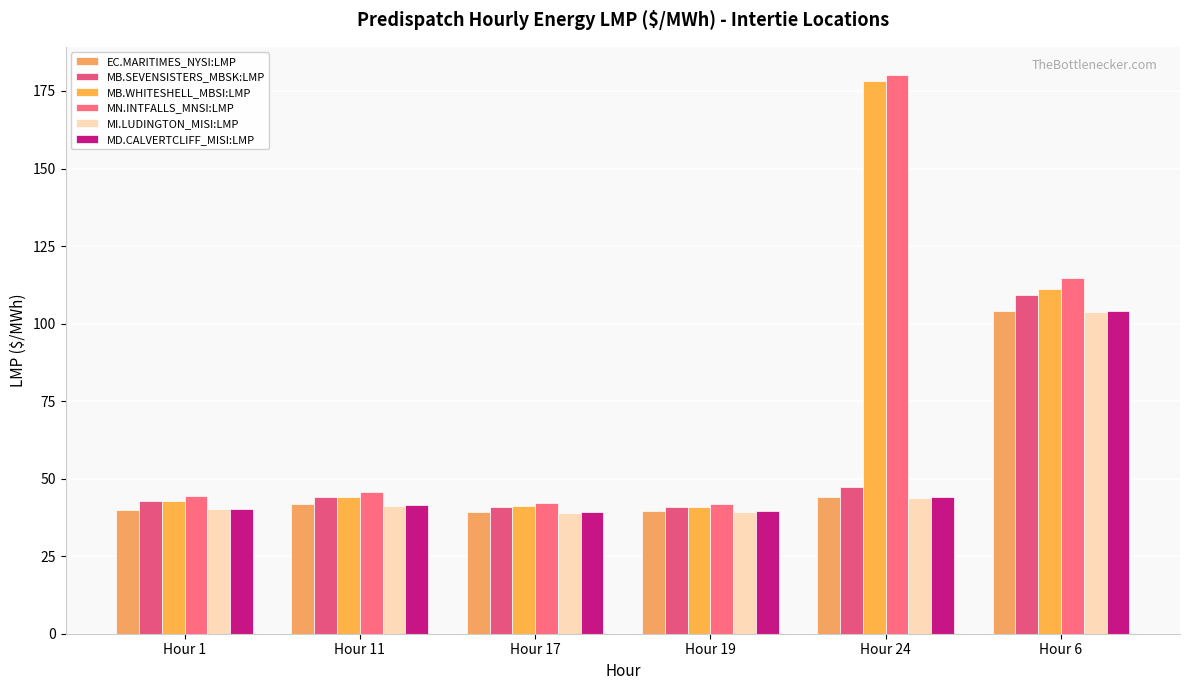

What is the sum of the EC.MARITIMES_NYSI:LMP values at Hour 6 and Hour 24?

147.9